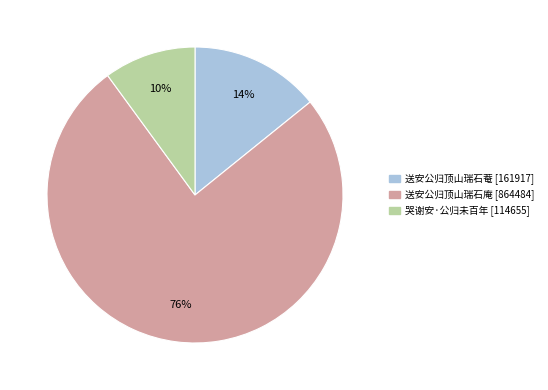

The 送安公归顶山瑞石菴 slice represents 14% of the pie. True or false?

True